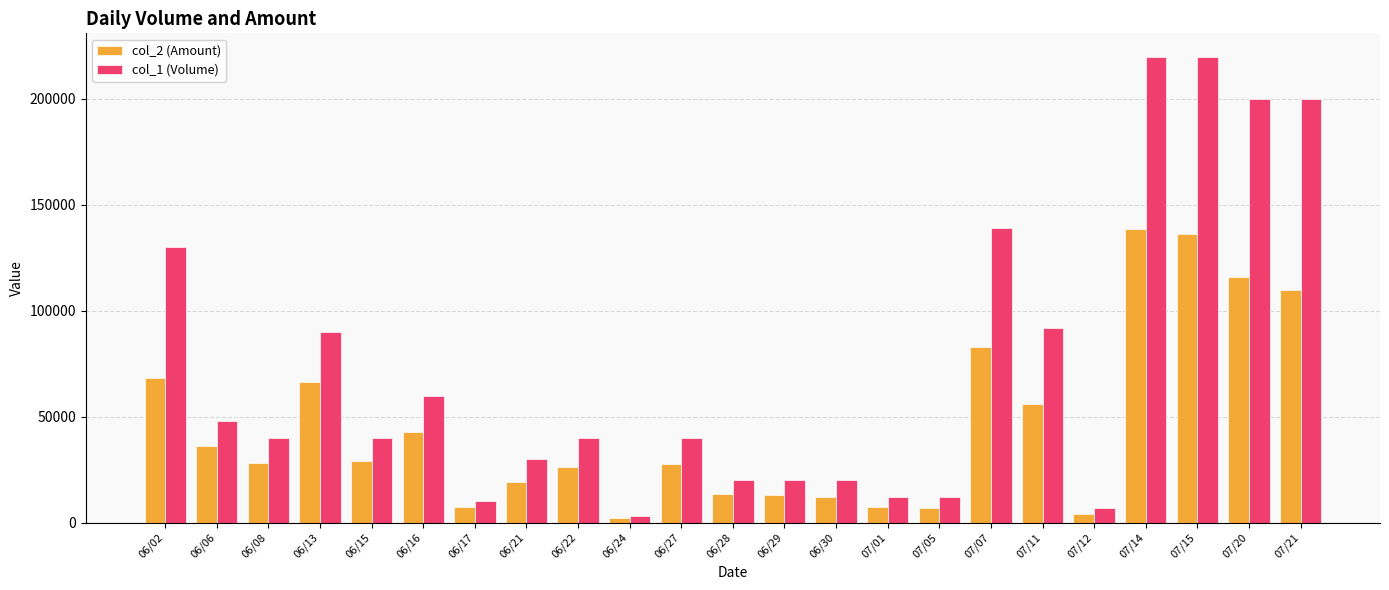

What position from the left is 07/15?

21